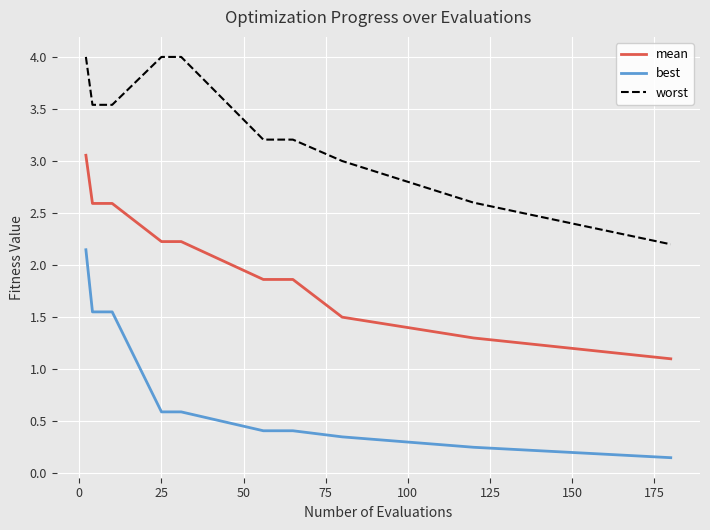

Which series has the largest total across all categories?

worst